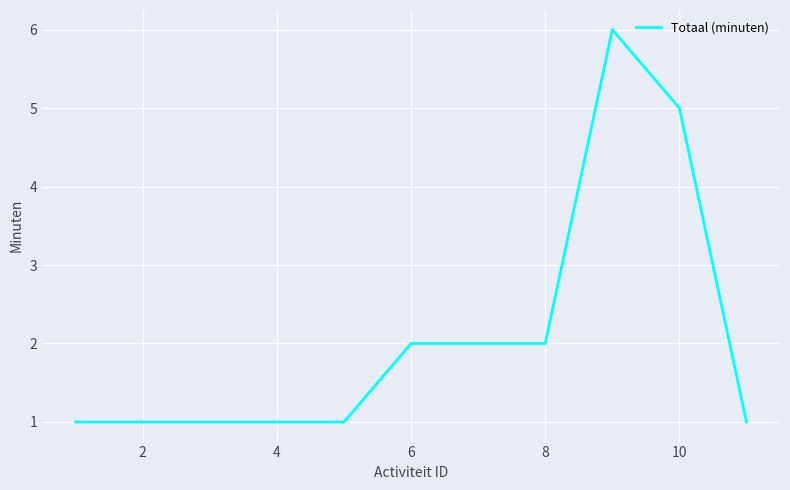

What is the maximum value shown in the chart?

6